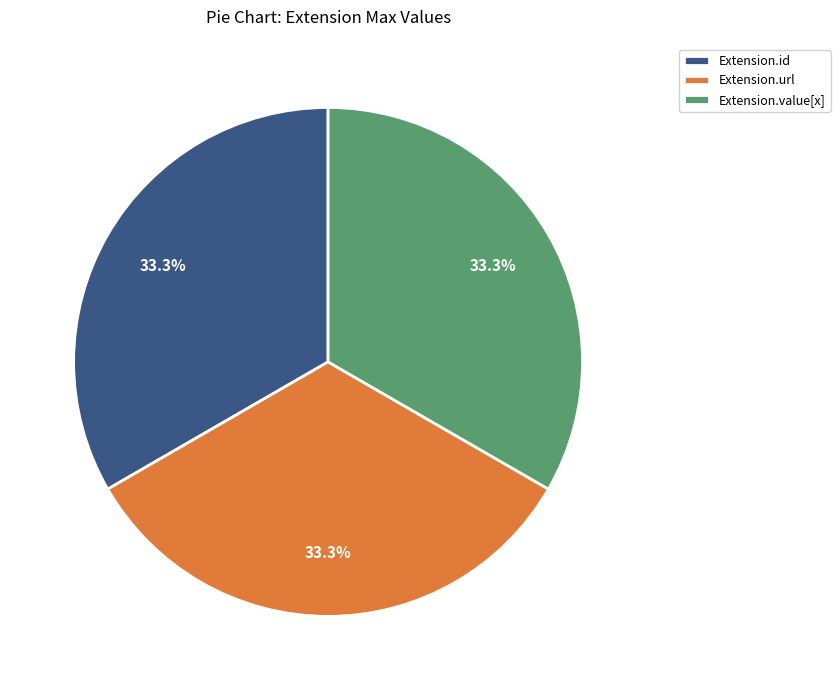

How many slices are in this pie chart?

3